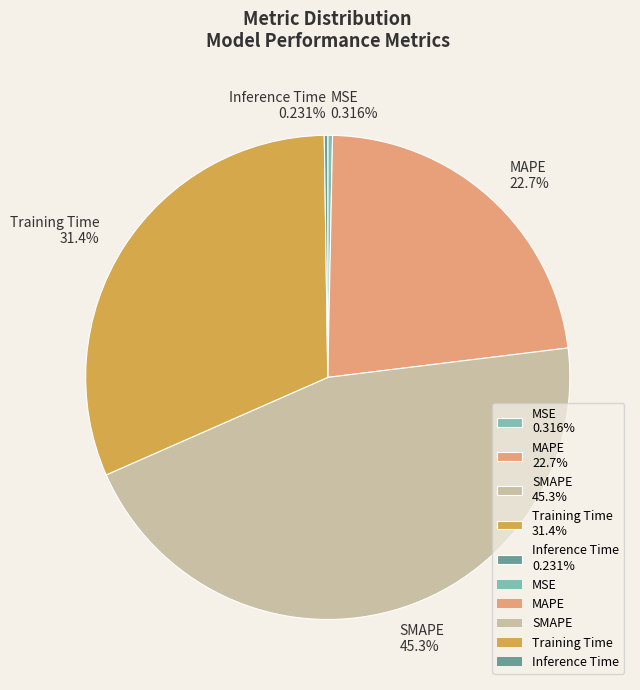

Does SMAPE account for over 50% of the chart?

No